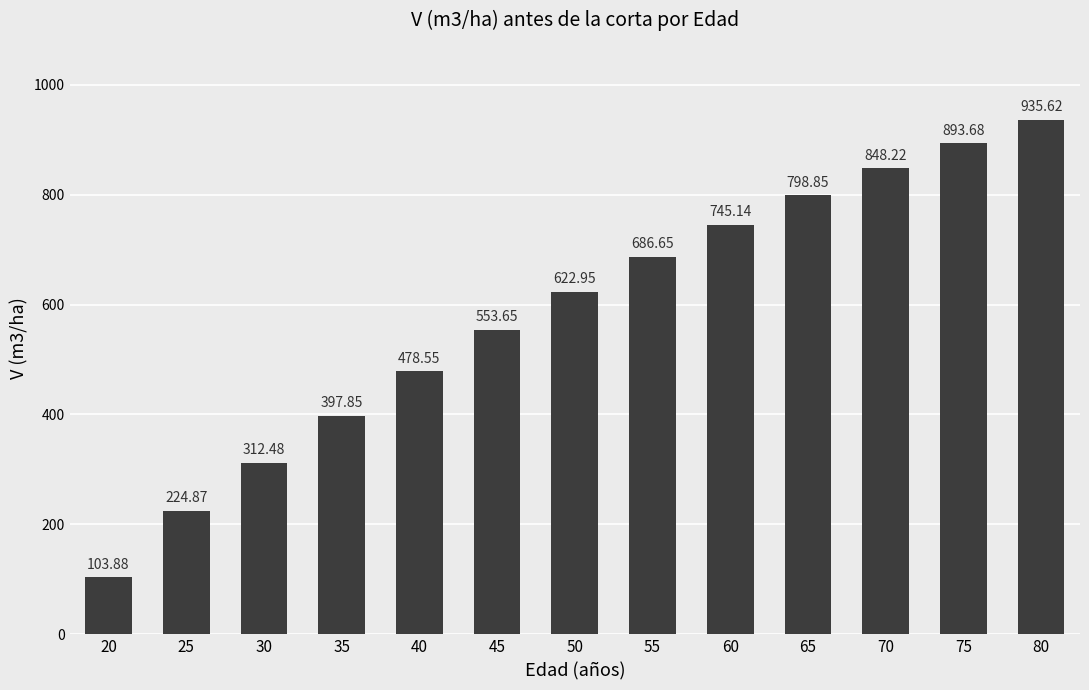

Is it true that the value at 60 is 745.1?

True